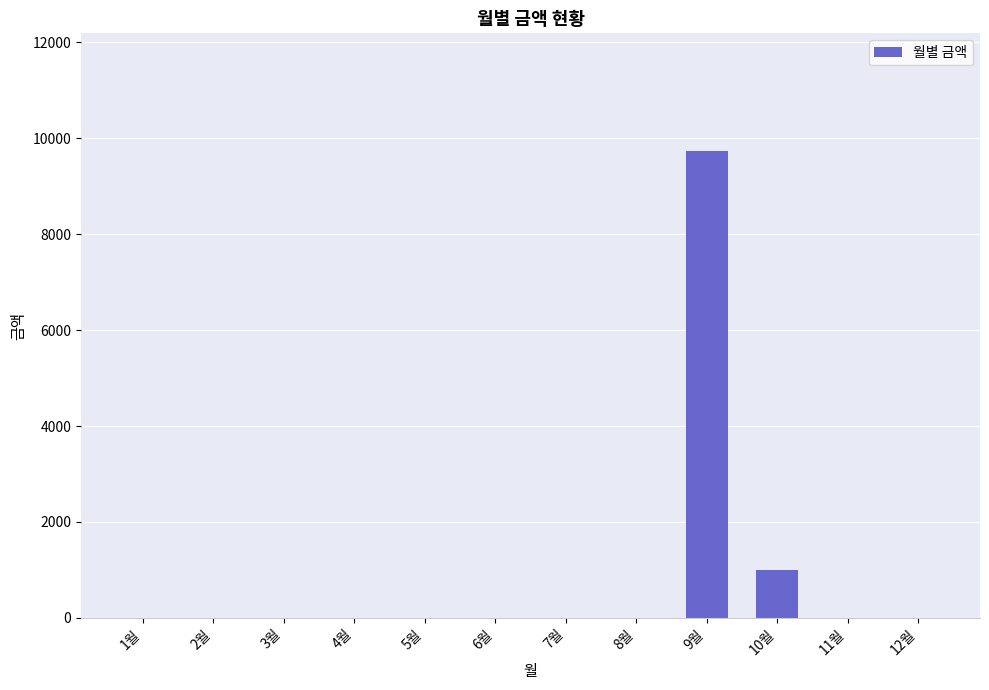

Reading left to right, transcribe all the data shown in this chart.

0	0	0	0	0	0	0	0	9740	1000	0	0